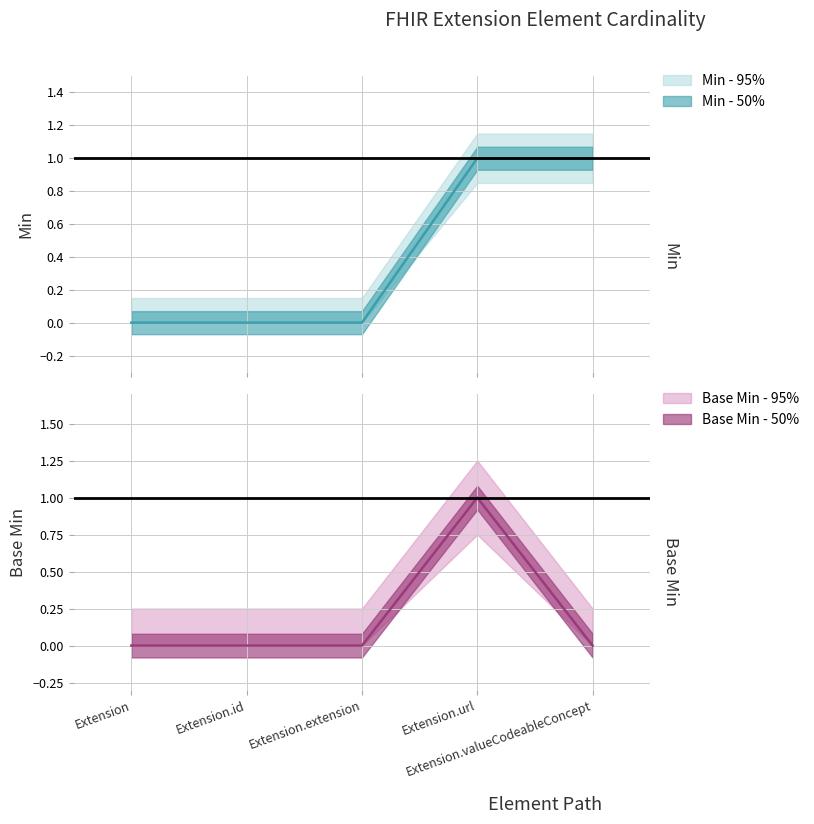

Which category has the lowest value in the Min series?

Extension